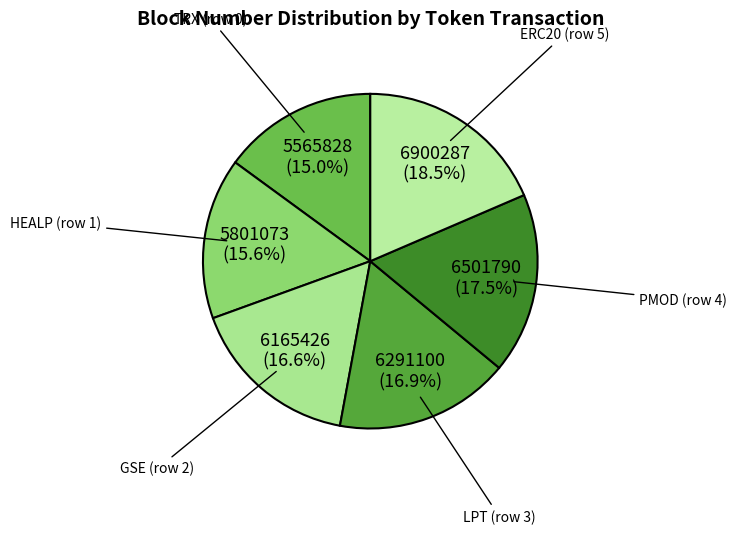

What is the largest slice in the pie chart?

ERC20 (row 5)